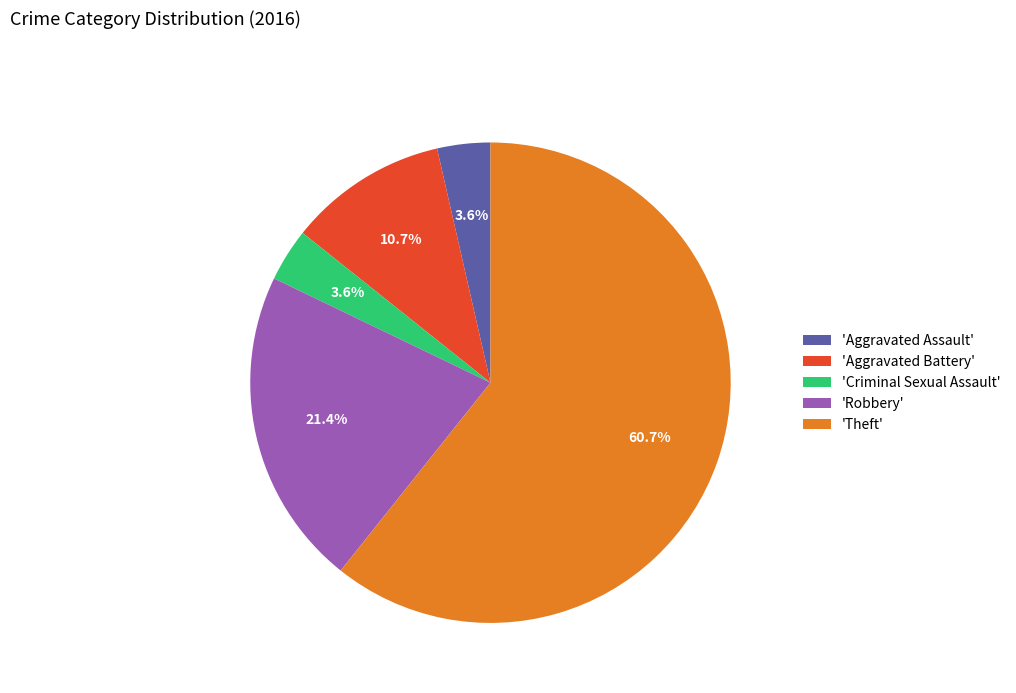

Is the sum of 'Criminal Sexual Assault' and 'Aggravated Battery' greater than half?

No